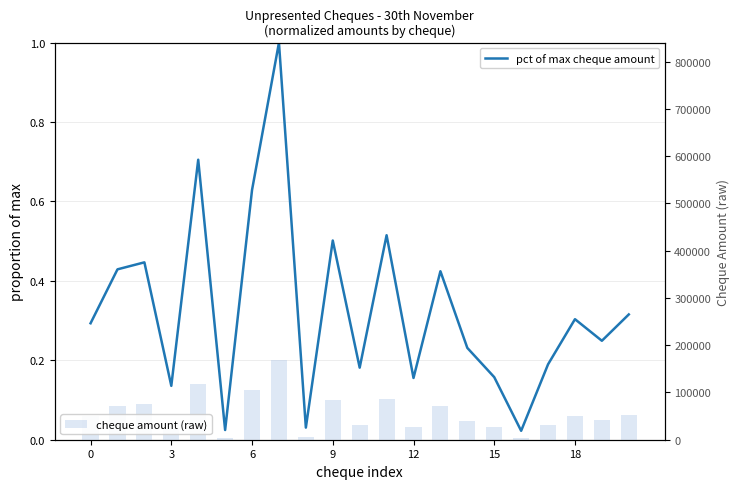

What is the difference between the maximum and minimum values in the cheque amount (raw) series?

164271